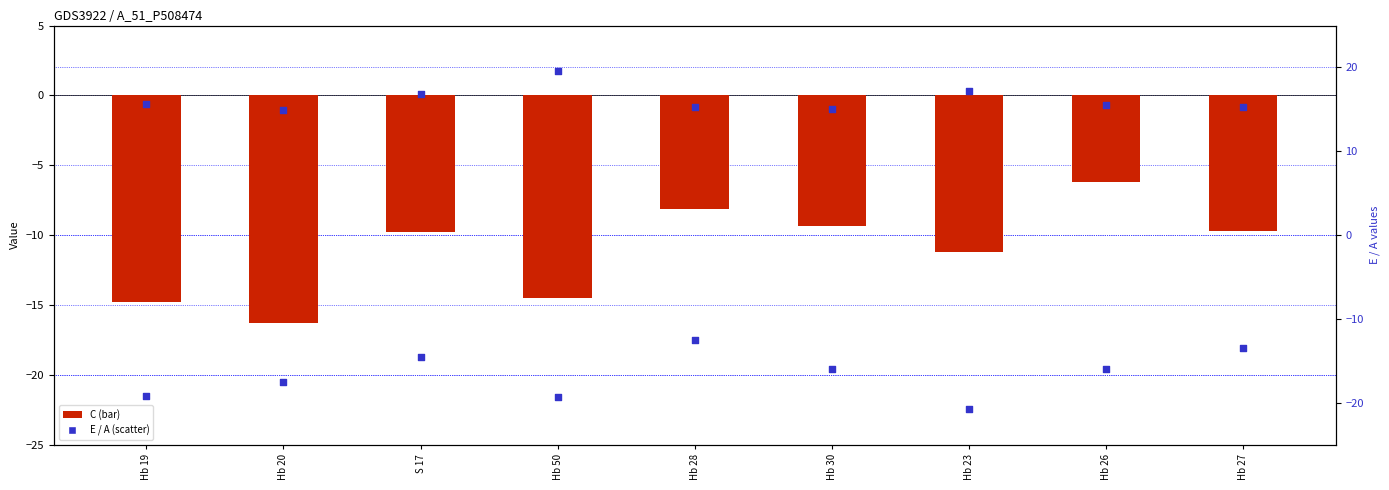

At how many categories does at least one series exceed 8?

9